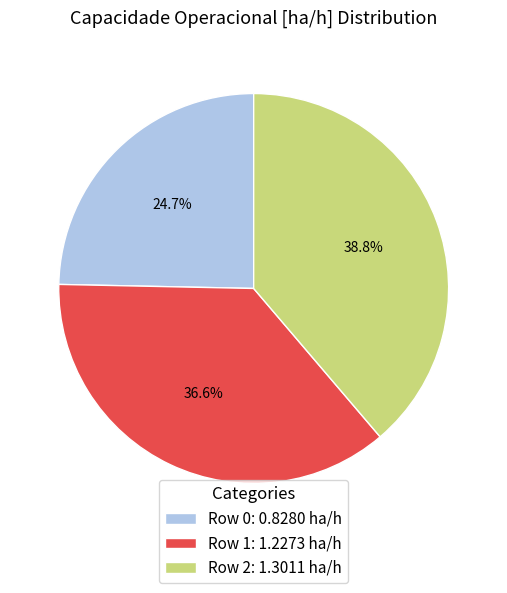

How much of the chart is everything except Row 2?

61.2%